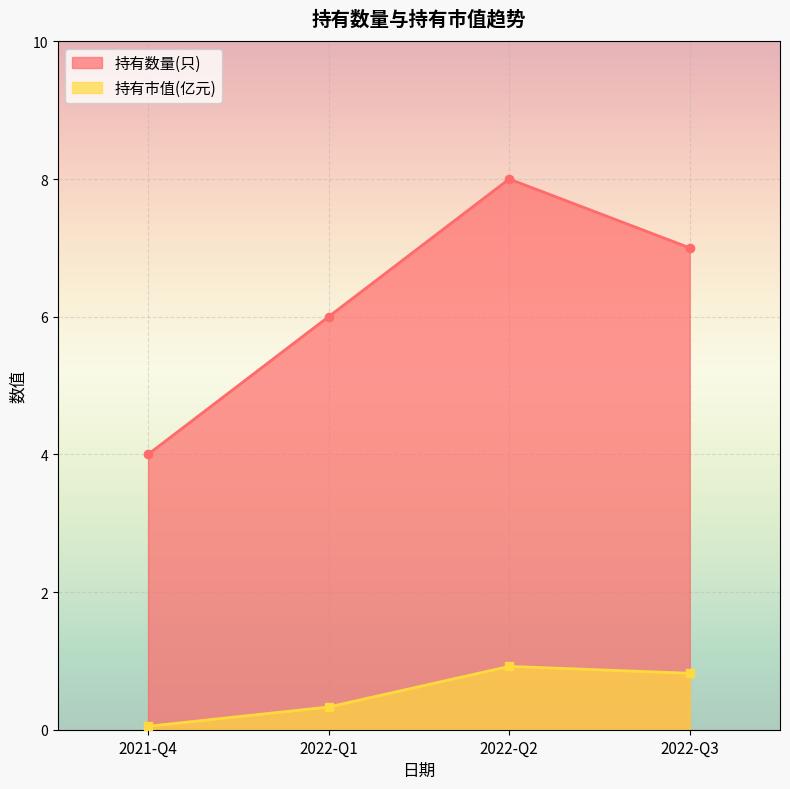

Reading left to right, what are all the values shown in this chart?

持有数量(只): 4.0	6.0	8.0	7.0
持有市值(亿元): 0.1	0.3	0.9	0.8